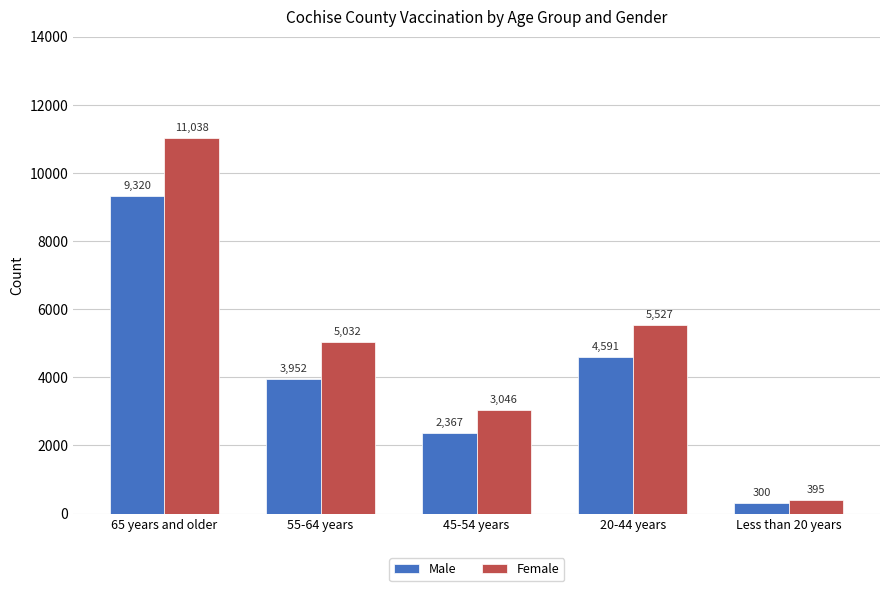

What is the greatest value displayed?

11038